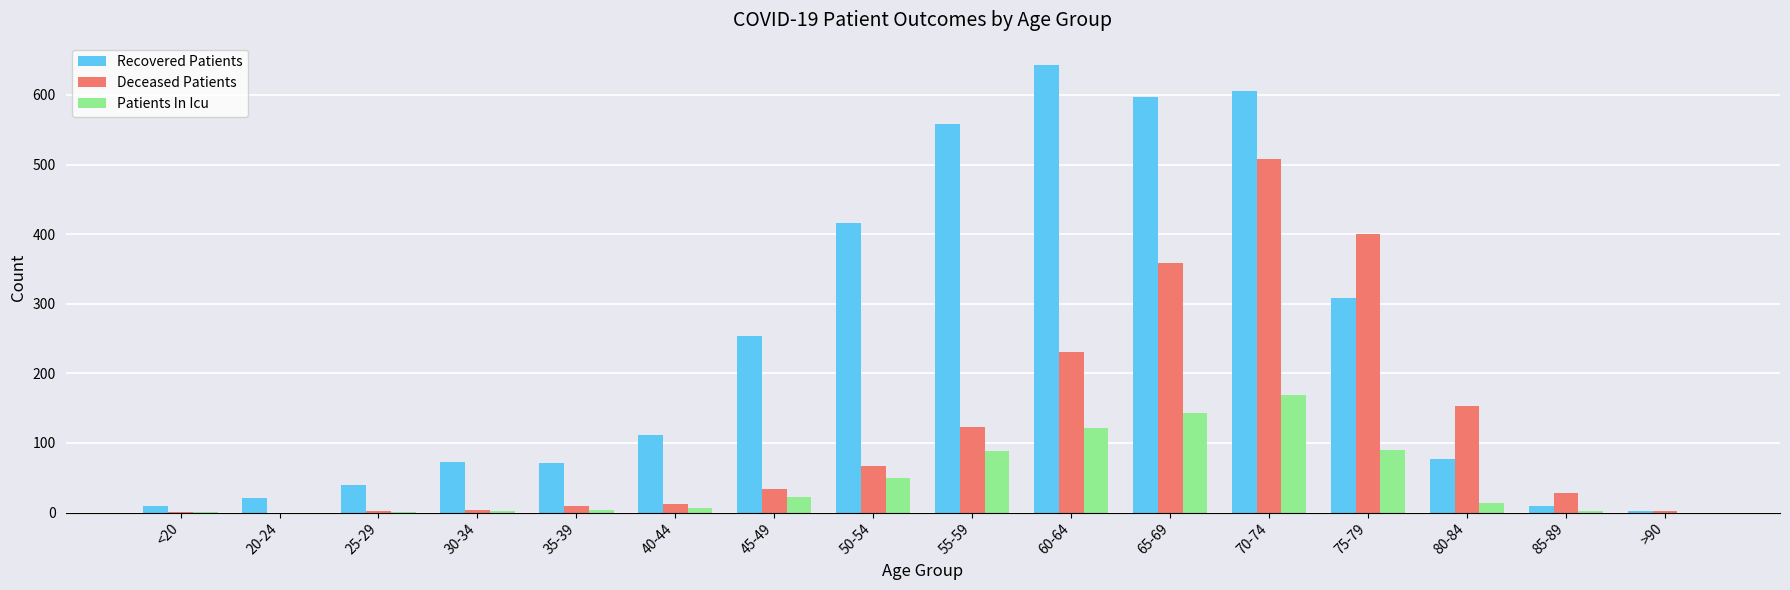

Which category has the highest value across all series?

60-64